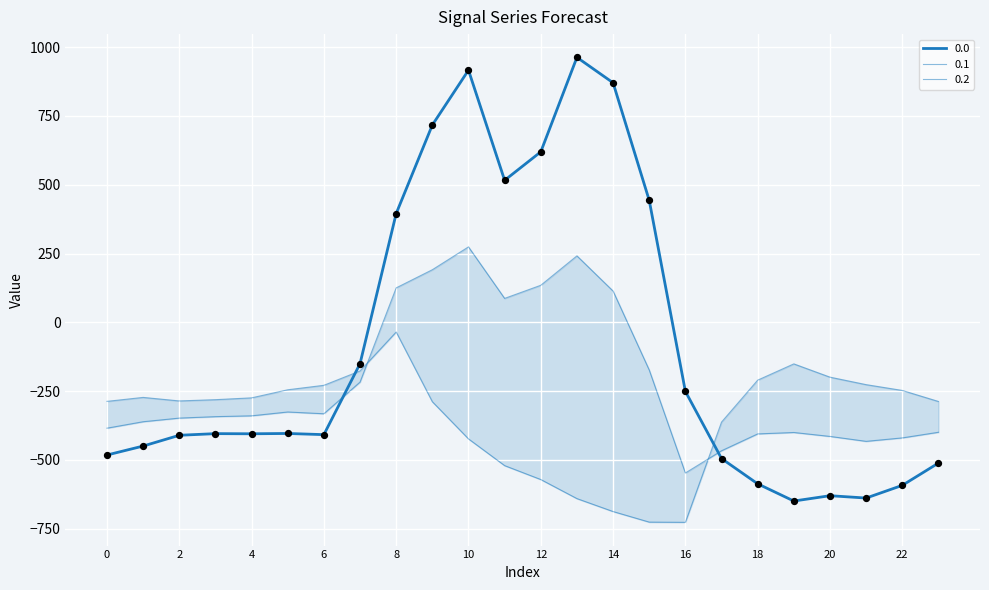

Which series contains the lowest Y value?

0.2